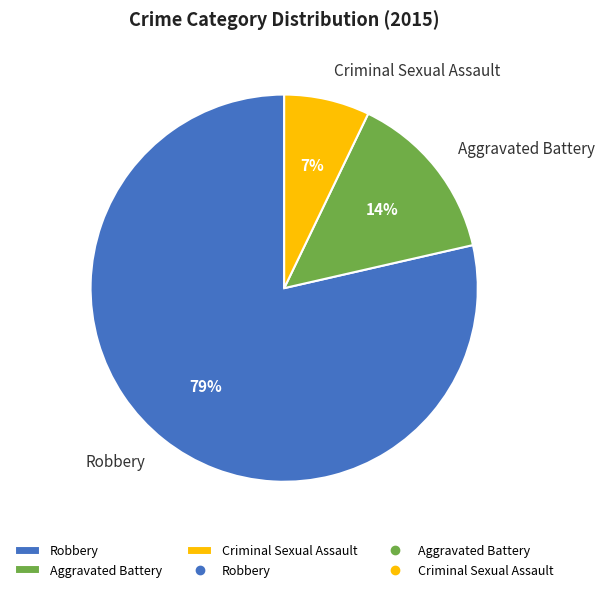

Which has a higher value, Criminal Sexual Assault or Aggravated Battery?

Aggravated Battery